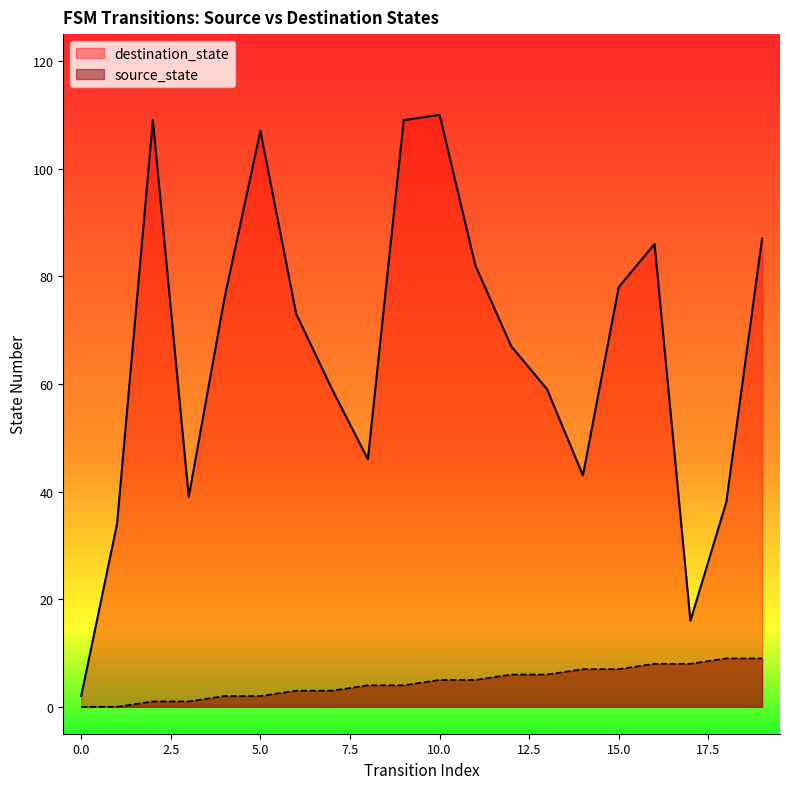

What are all the series names shown in the legend?

destination_state, source_state